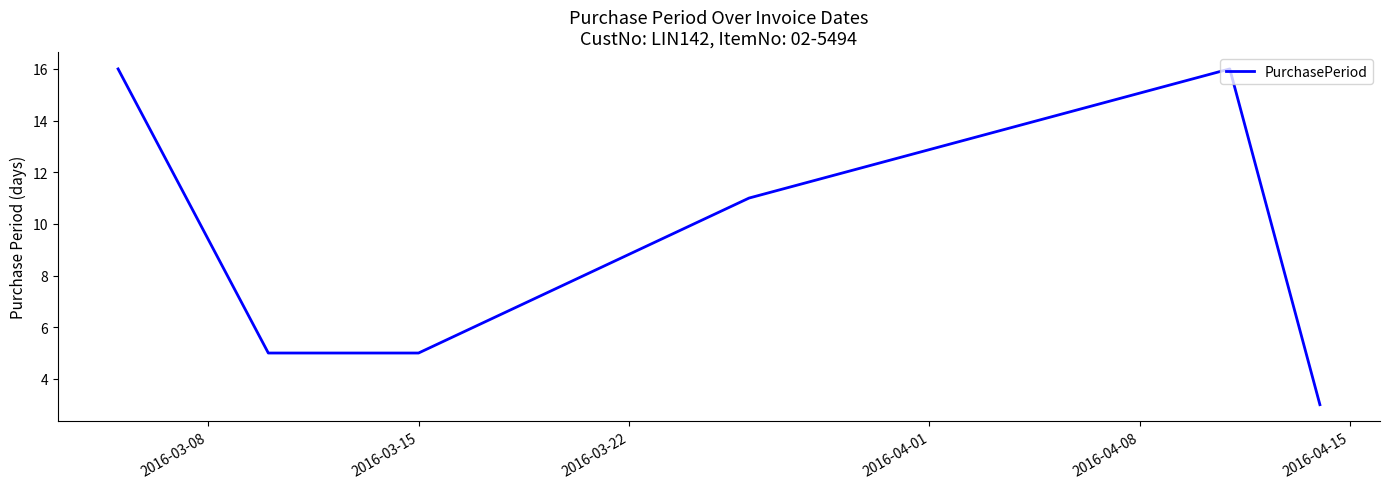

What is the greatest value displayed?

16